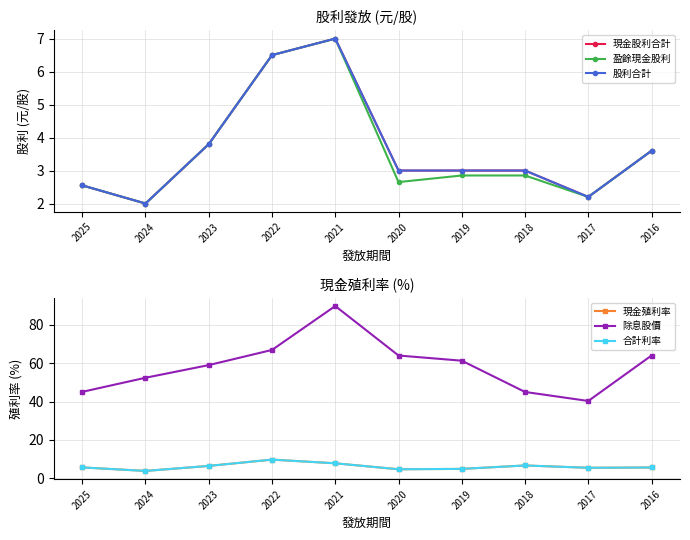

At which label does 股利合計 first exceed 3?

2023